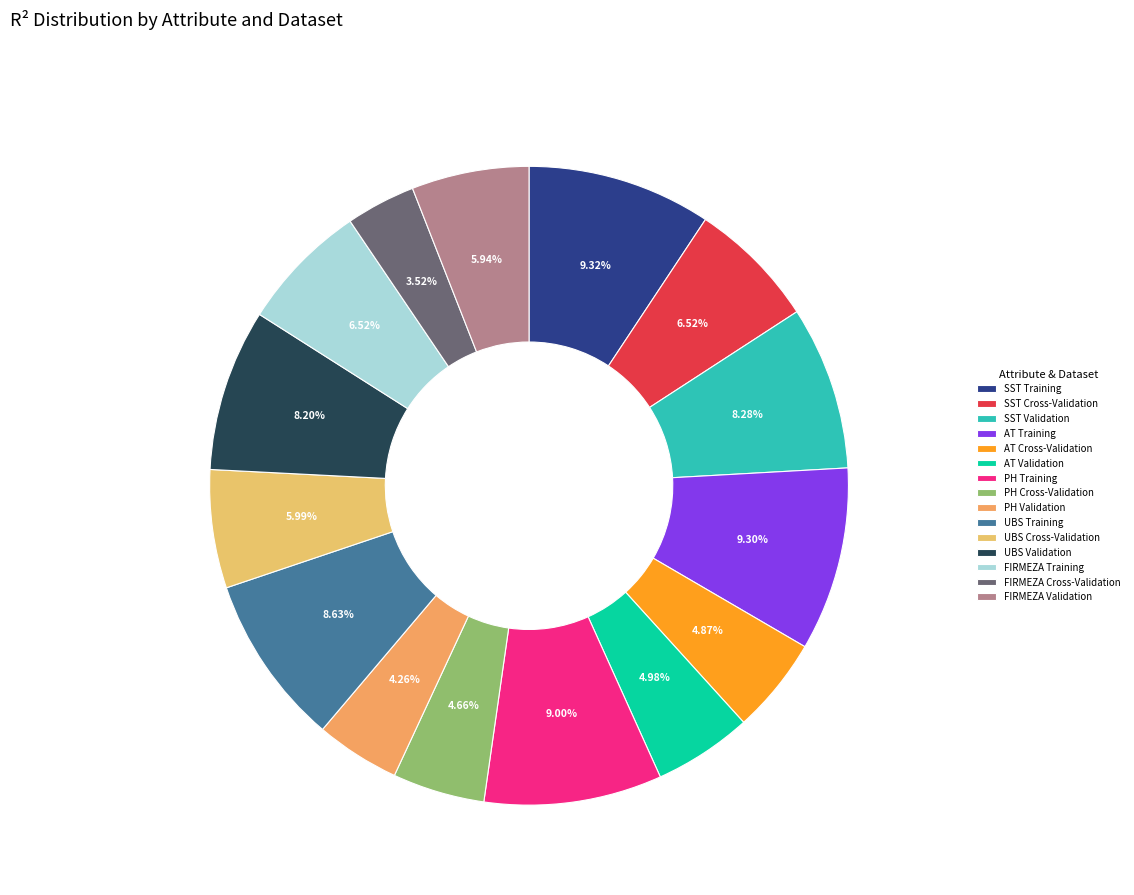

To the nearest percent, what is the difference between the largest and smallest slice percentages?

6%